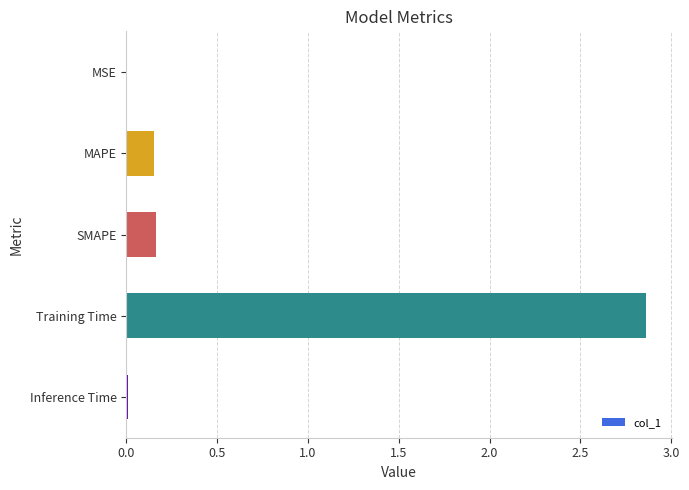

The chart shows a value of 1.8 at Training Time. True or false?

False